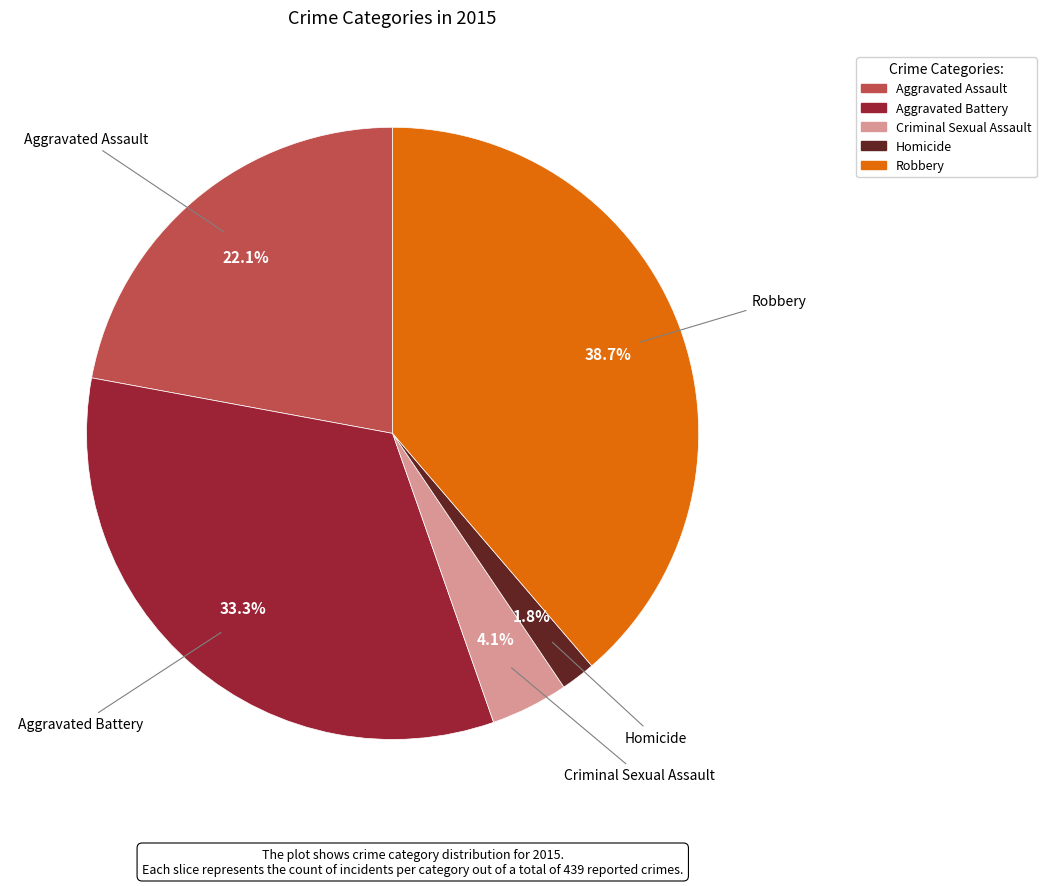

Is there a majority slice in this chart?

No